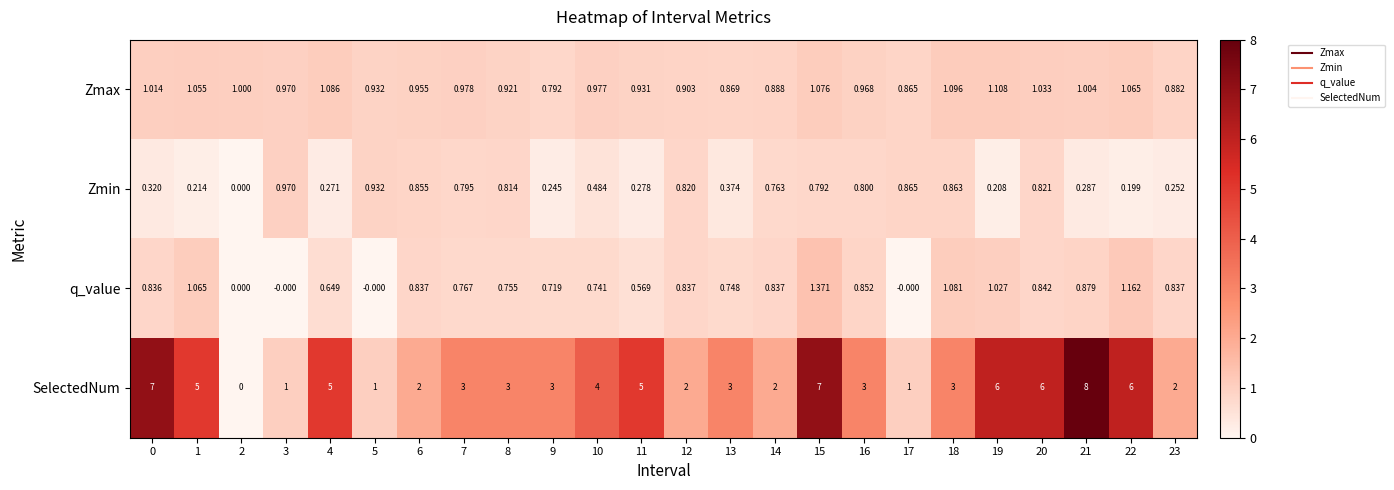

Count the number of data series in this chart.

4